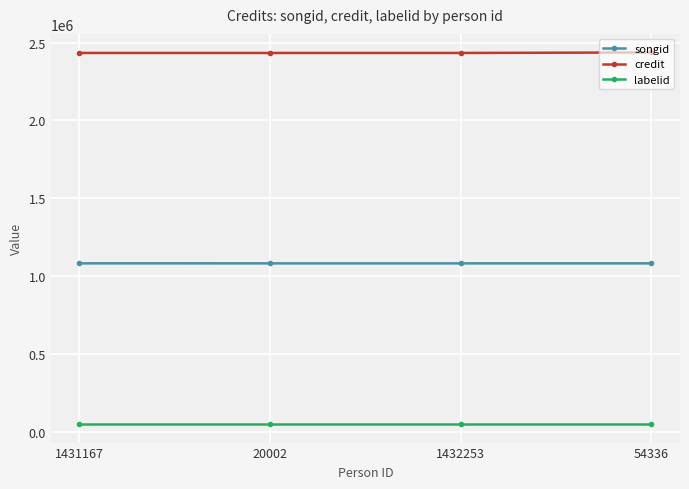

True or false: labelid has more than 2 interior local peaks.

False